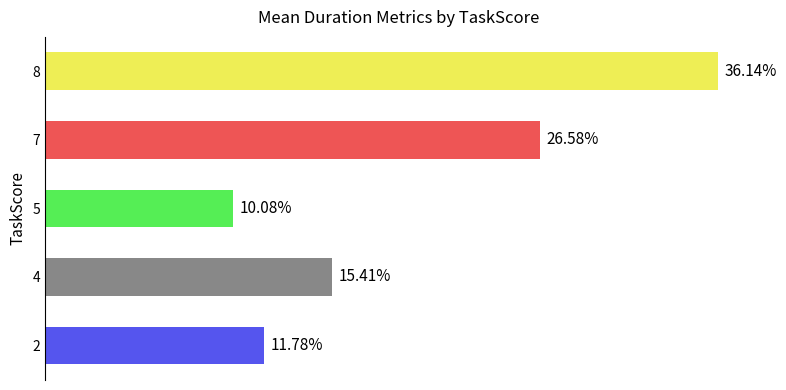

The value at 2 is 917.8. True or false?

False